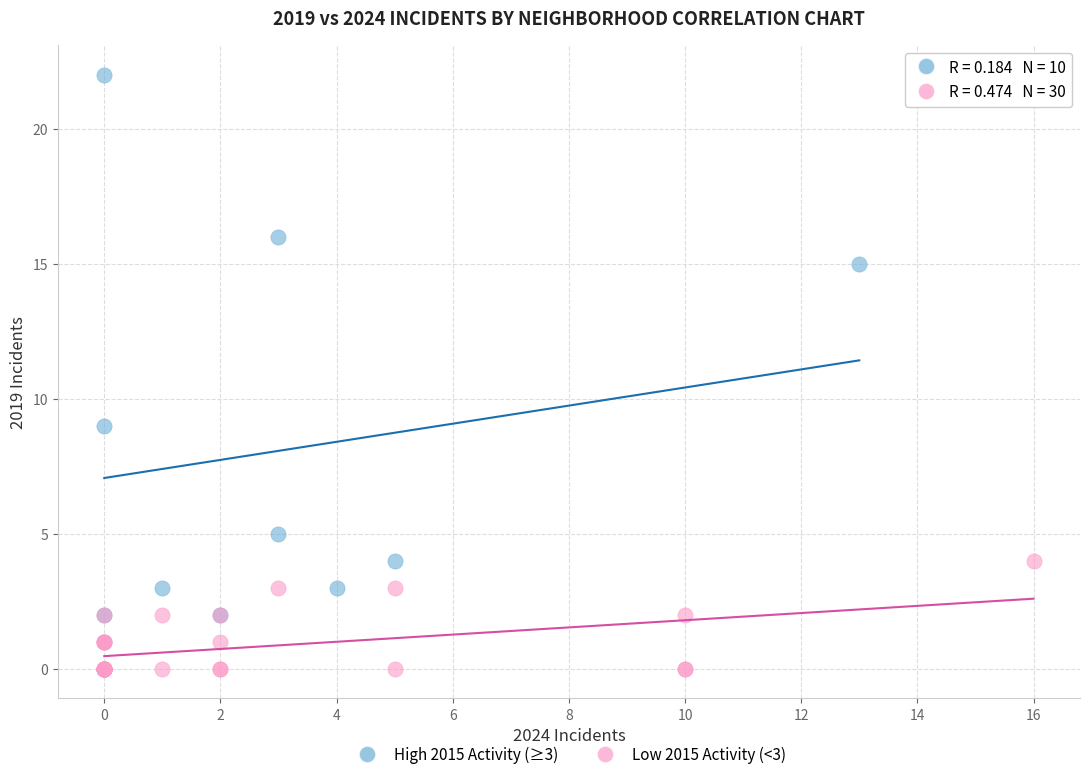

Which series contains the lowest Y value?

Low 2015 Activity (<3)